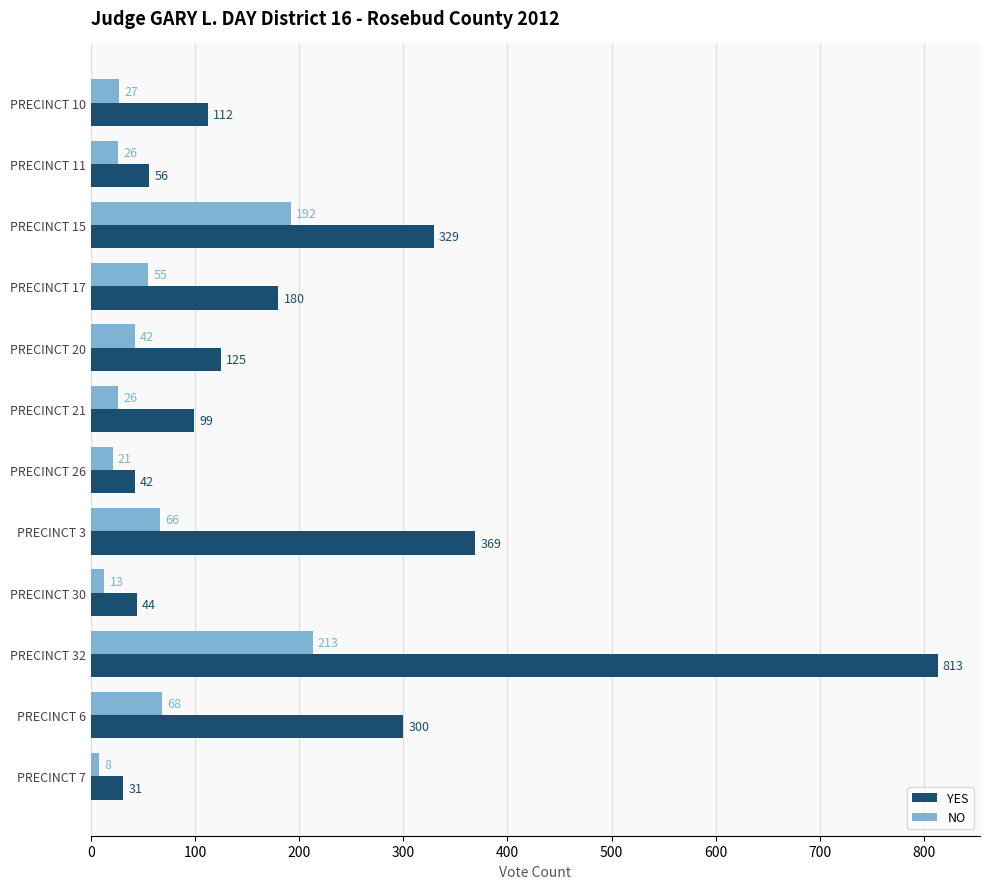

At how many categories does at least one series exceed 163?

5